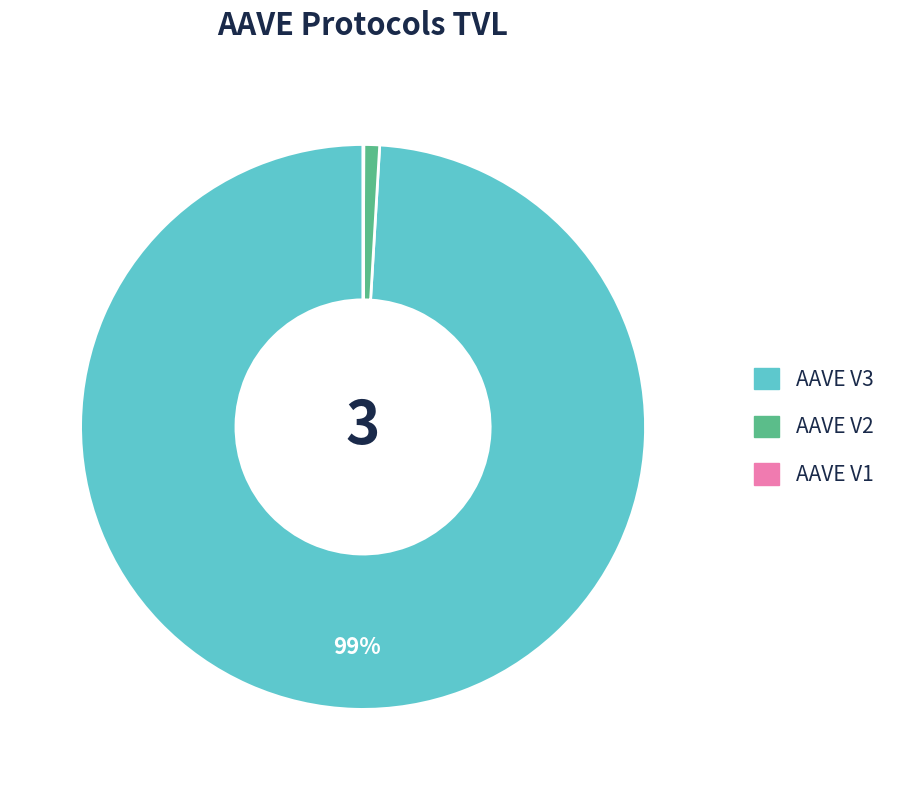

Which slice is the largest?

AAVE V3